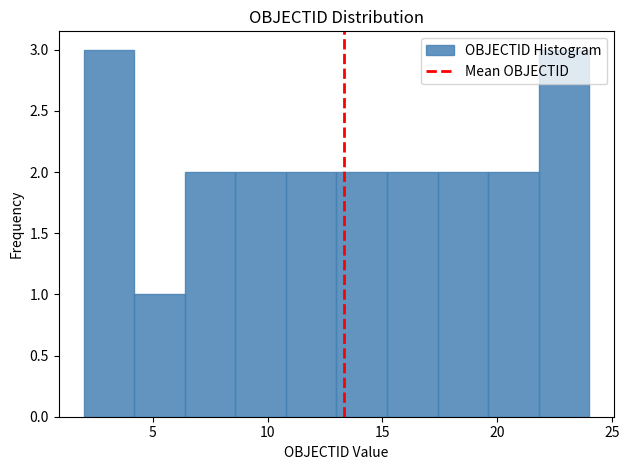

How tall is the bar that spans 4.2 to 6.4 on the x-axis? Neither the bar edges nor the heights are printed on the chart, so give them approximately, as read against the axes.

1